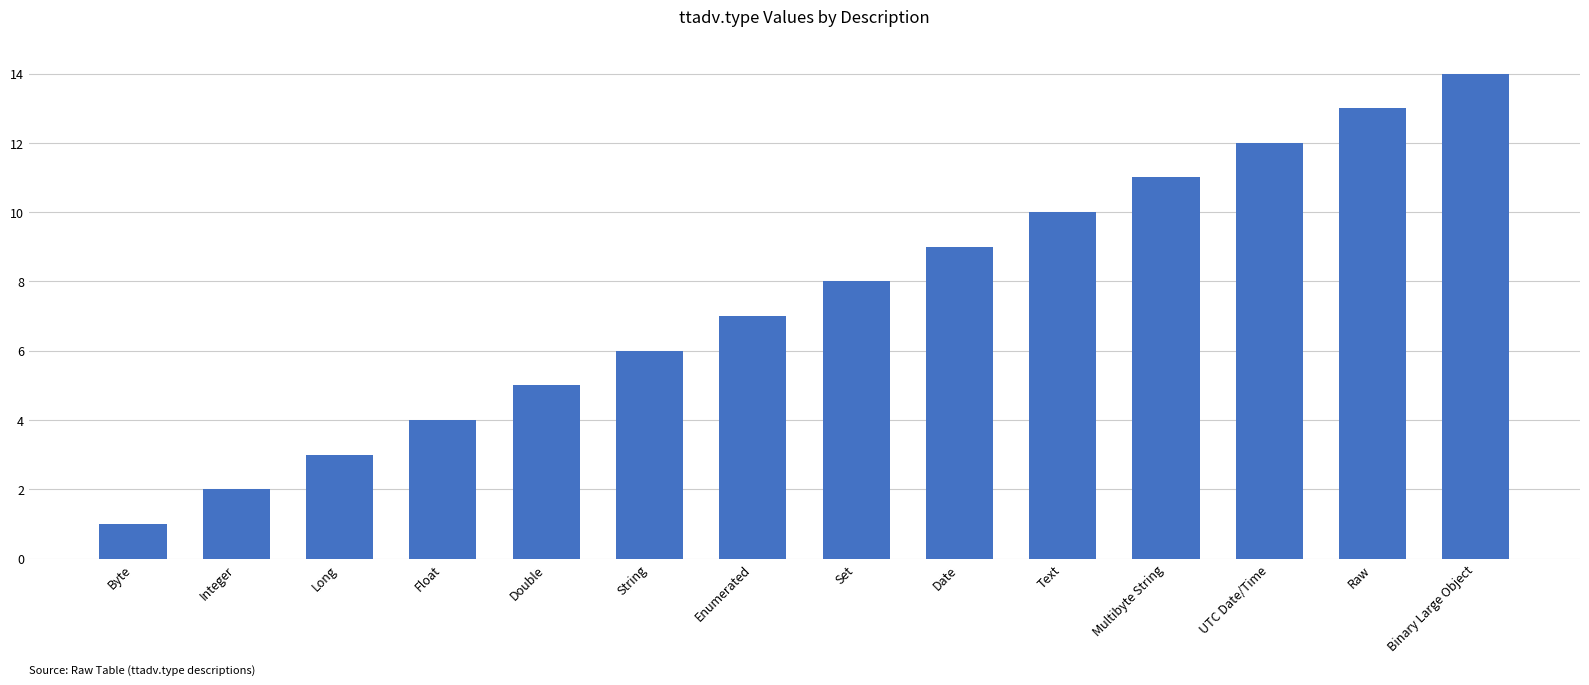

What is the ratio of the value at Double to the value at Byte?

5.0